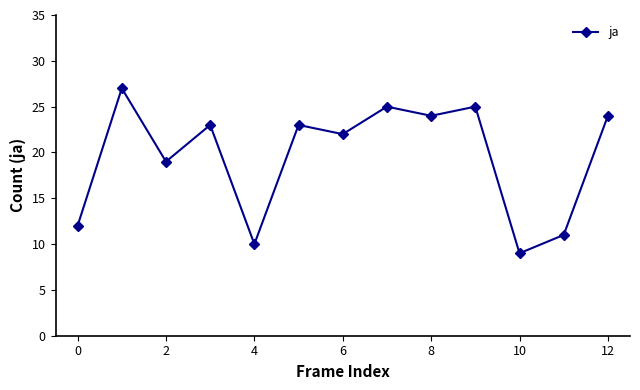

What is the smallest value displayed?

9